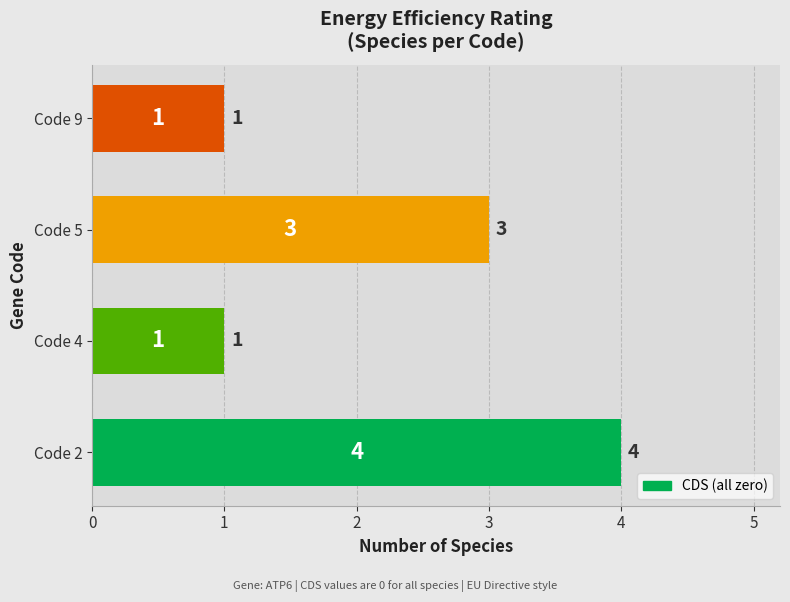

Count the values in the range 1 to 4.

4